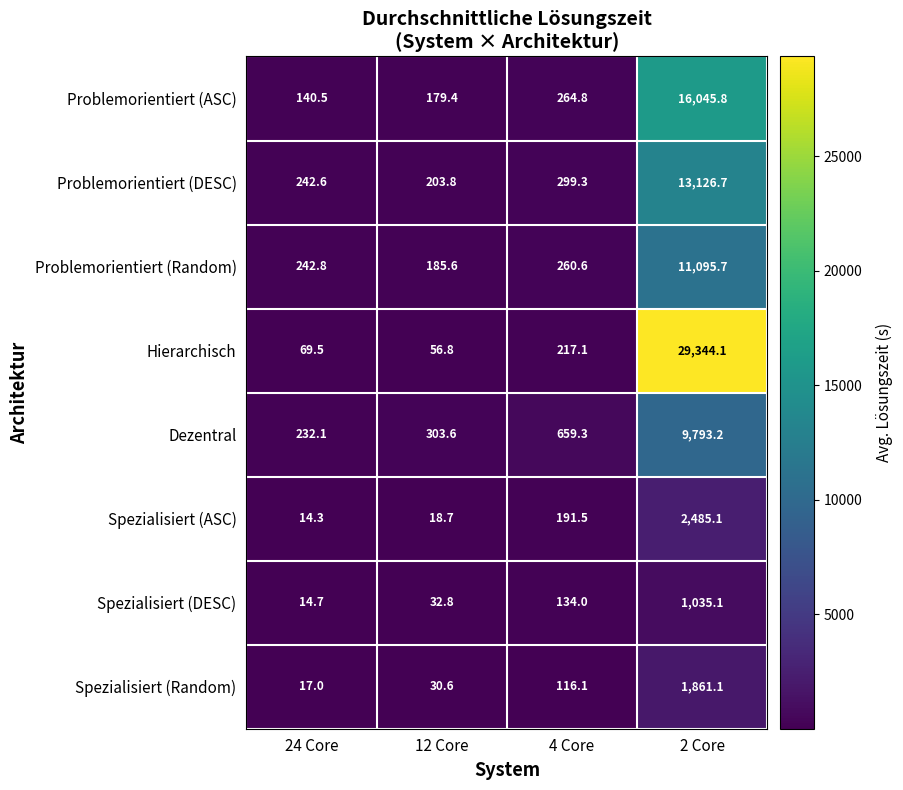

What is the greatest value displayed?

29344.1